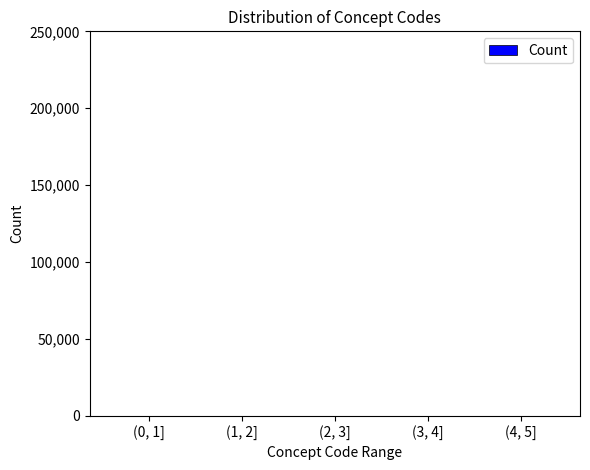

What is the sum of all values?

372